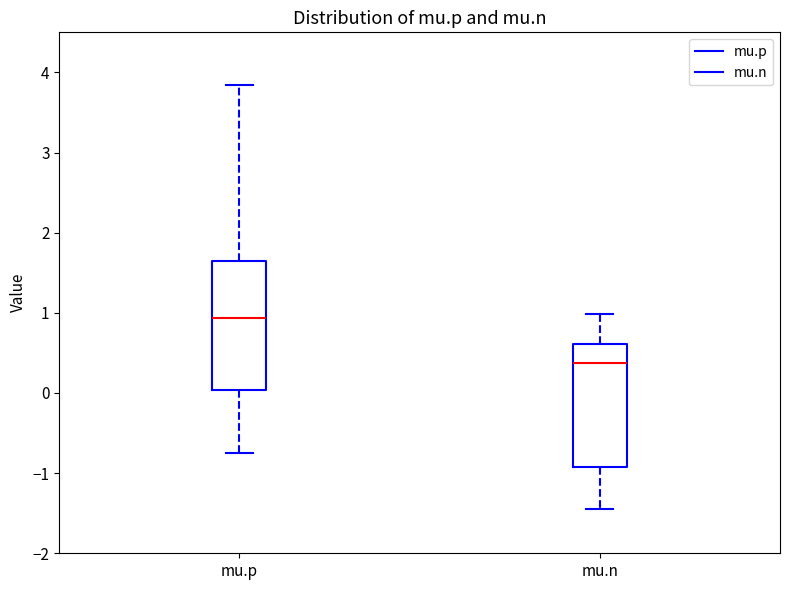

Reading left to right, read every box against the y-axis: the position of its median line, the range the box covers, and the ends of its whiskers. The values are not printed on the chart, so give them approximately, as read against the axis.

mu.p: median 0.9, box 0.0 to 1.7, whiskers -0.7 to 3.8
mu.n: median 0.4, box -0.9 to 0.6, whiskers -1.4 to 1.0